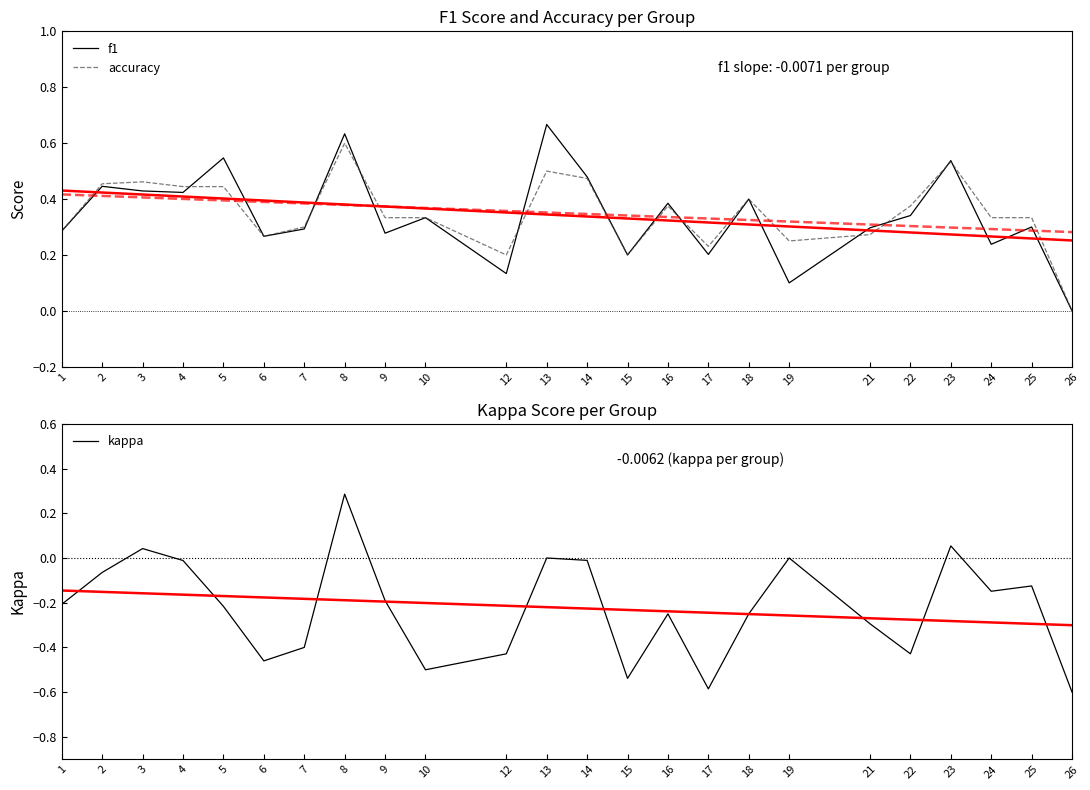

Between 5 and 7, which is larger?

5